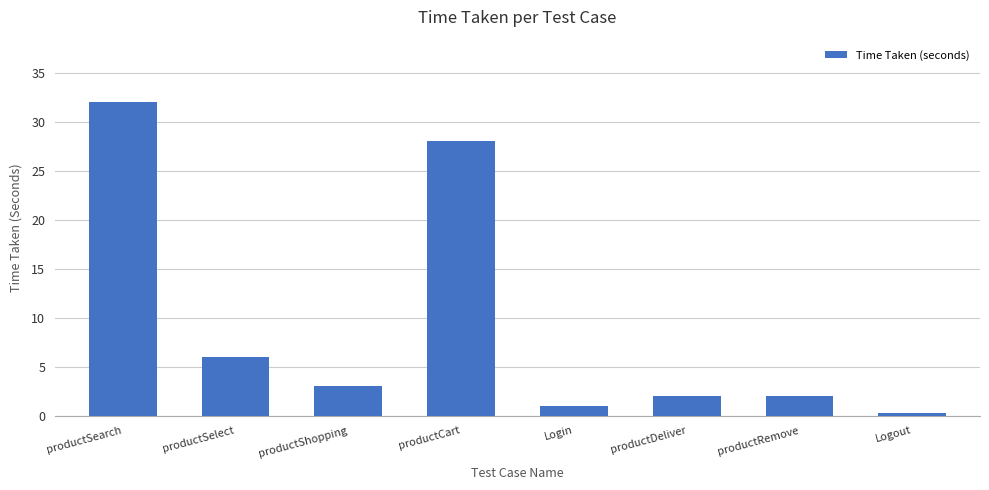

The value at productShopping is 5.2. True or false?

False